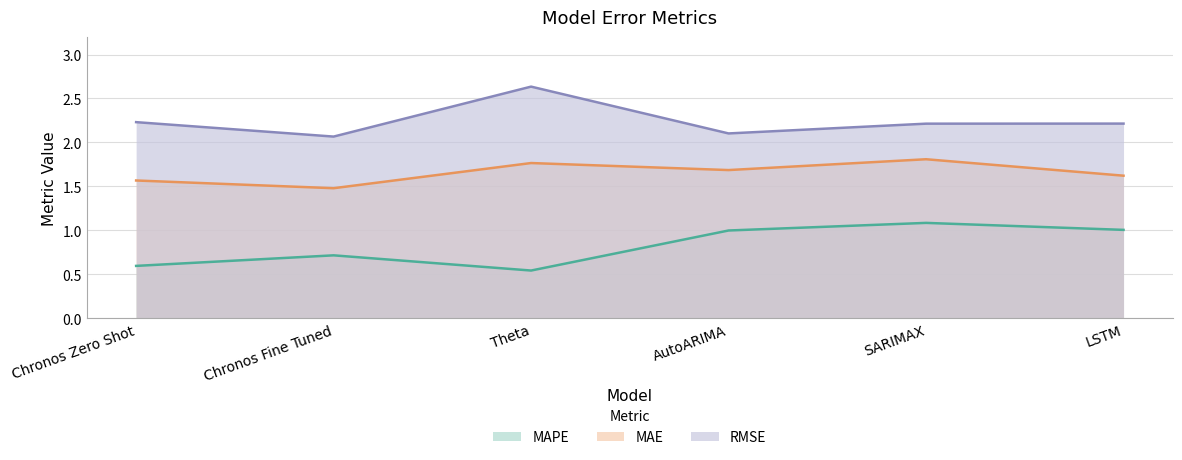

Reading left to right, transcribe all the data shown in this chart.

MAPE: Chronos Zero Shot=0.6	Chronos Fine Tuned=0.7	Theta=0.5	AutoARIMA=1.0	SARIMAX=1.1	LSTM=1.0
MAE: Chronos Zero Shot=1.6	Chronos Fine Tuned=1.5	Theta=1.8	AutoARIMA=1.7	SARIMAX=1.8	LSTM=1.6
RMSE: Chronos Zero Shot=2.2	Chronos Fine Tuned=2.1	Theta=2.6	AutoARIMA=2.1	SARIMAX=2.2	LSTM=2.2